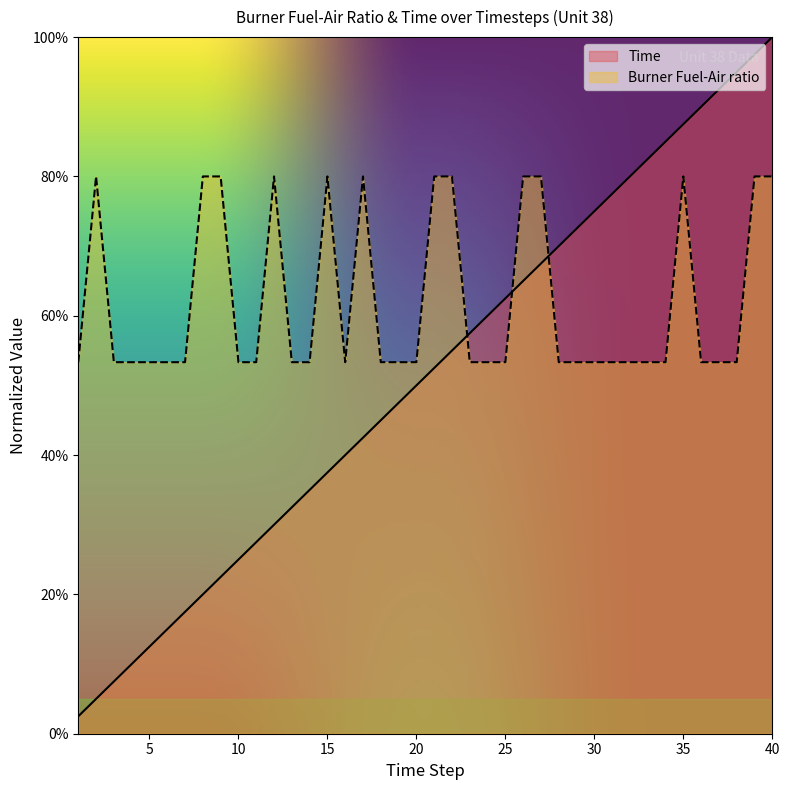

The Burner Fuel-Air ratio series shows 0.5 at 36. True or false?

True